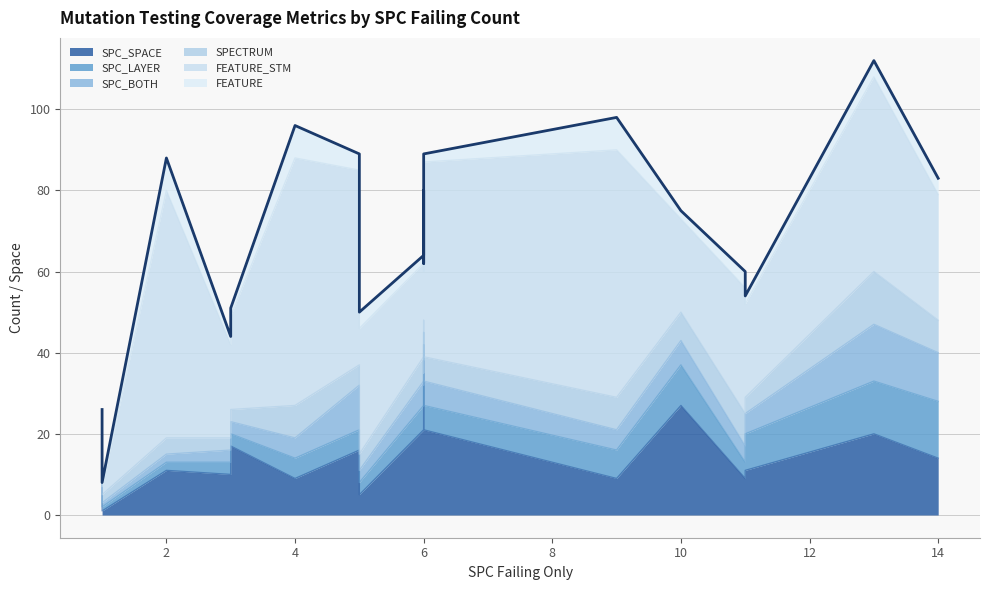

What is the total value across all series at 4?

96